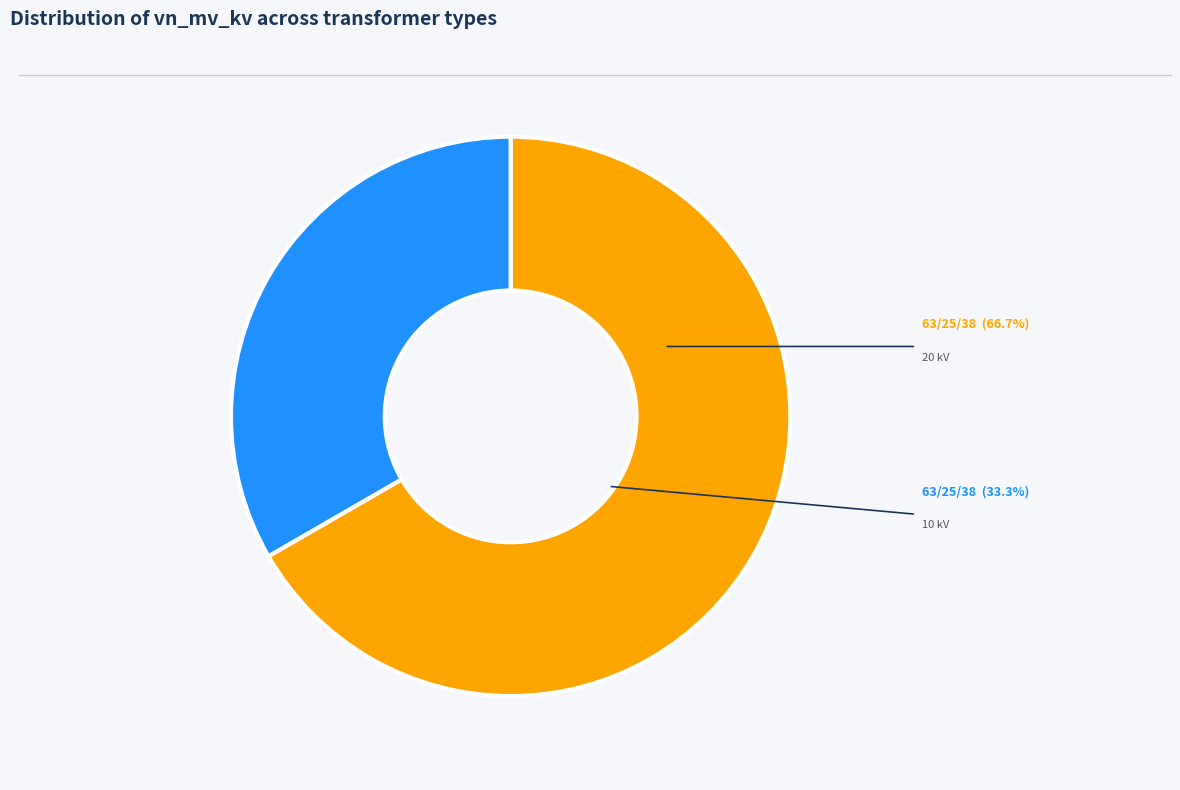

Is there any slice that represents more than half of the pie?

Yes